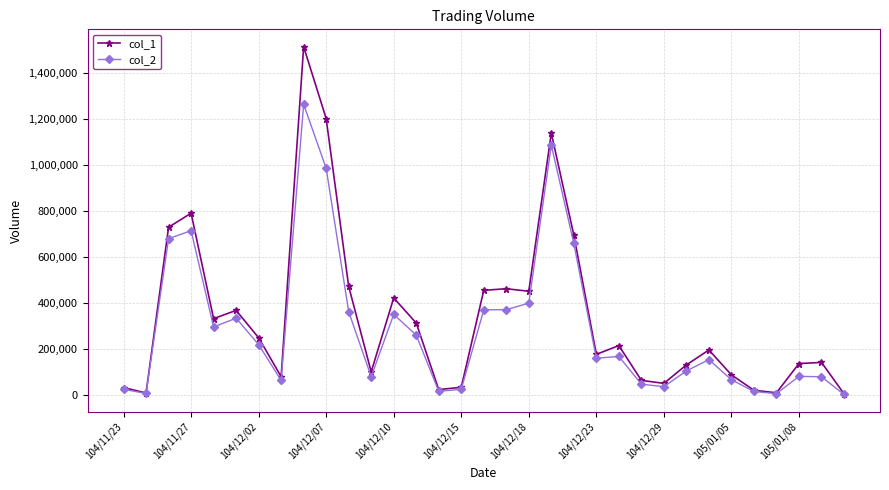

At how many categories does at least one series exceed 1038401?

3